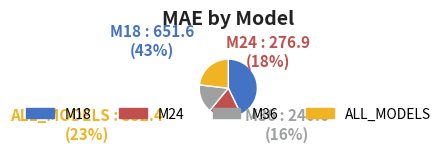

What is the change in value from M18 to ALL_MODELS?

-299.1